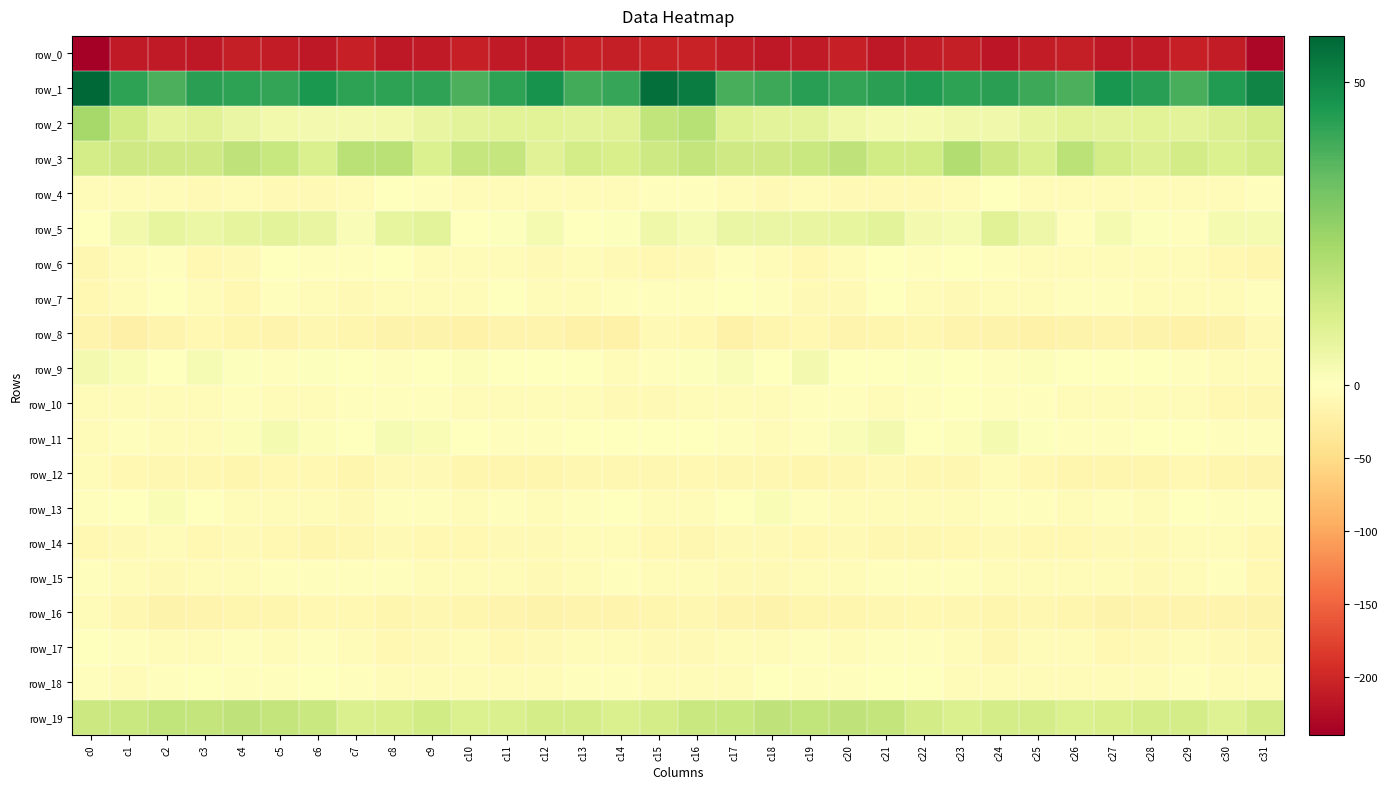

What is the smallest value displayed?

-239.3